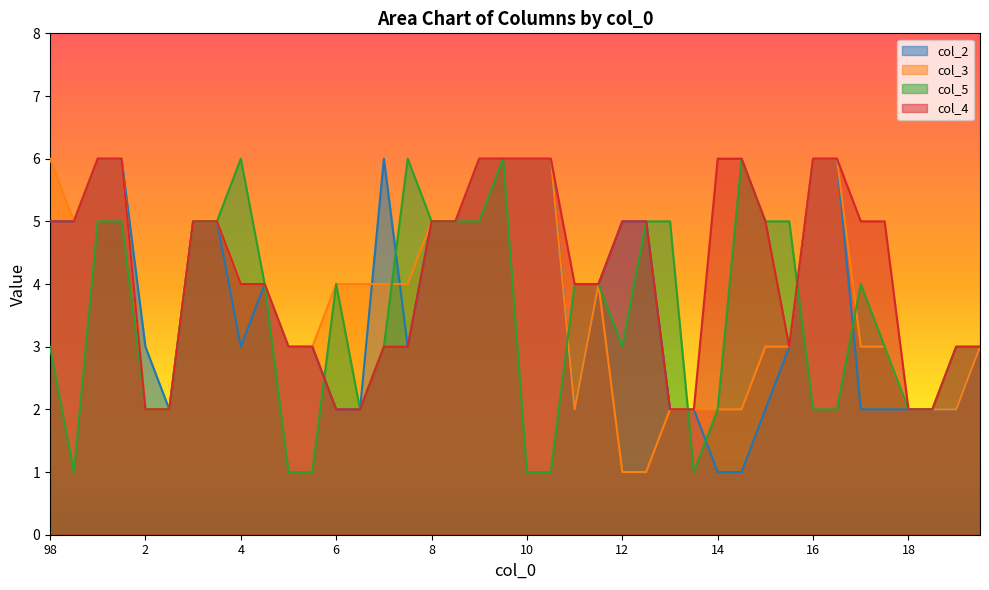

The value of col_2 at 15 is 1. True or false?

False